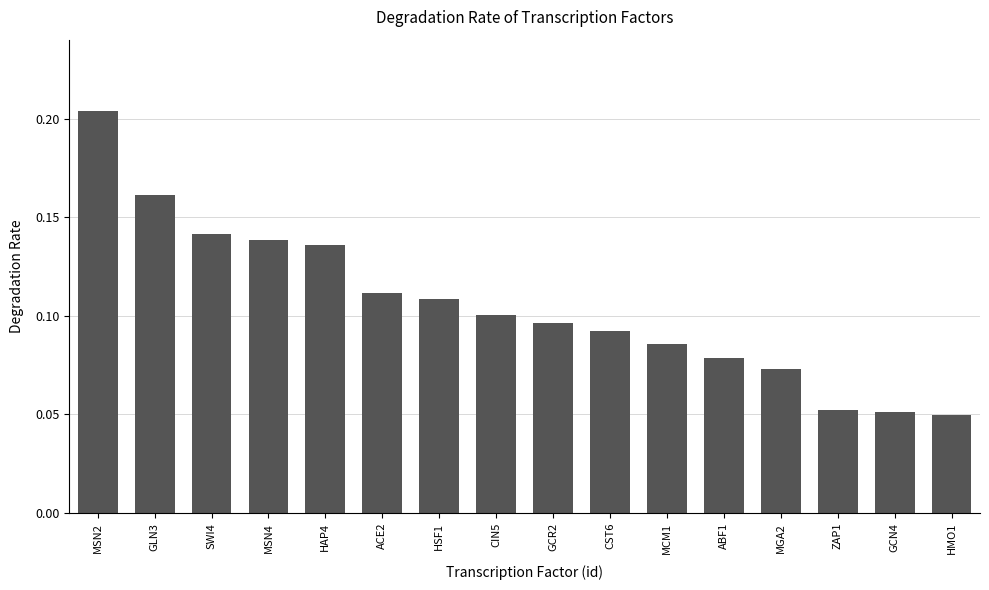

What is the sum of all values?

1.7